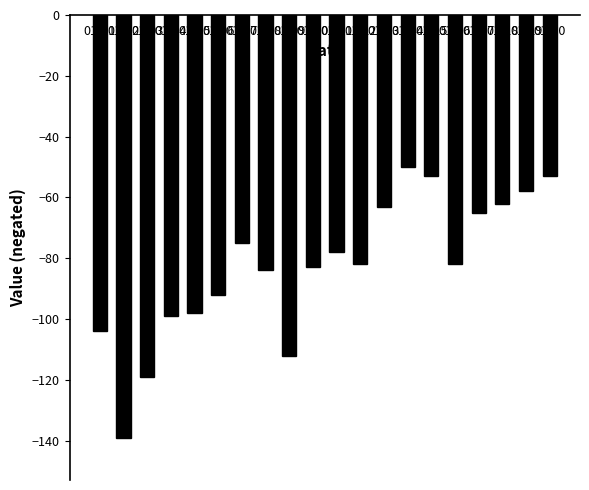

Reading right to left, transcribe all the data shown in this chart.

-53	-58	-62	-65	-82	-53	-50	-63	-82	-78	-83	-112	-84	-75	-92	-98	-99	-119	-139	-104